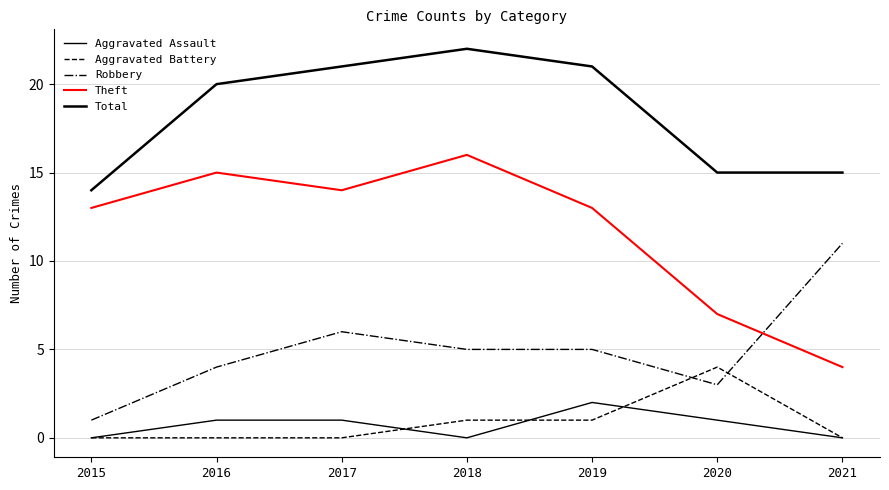

Is it true that Aggravated Assault equals 1 at 2020?

True